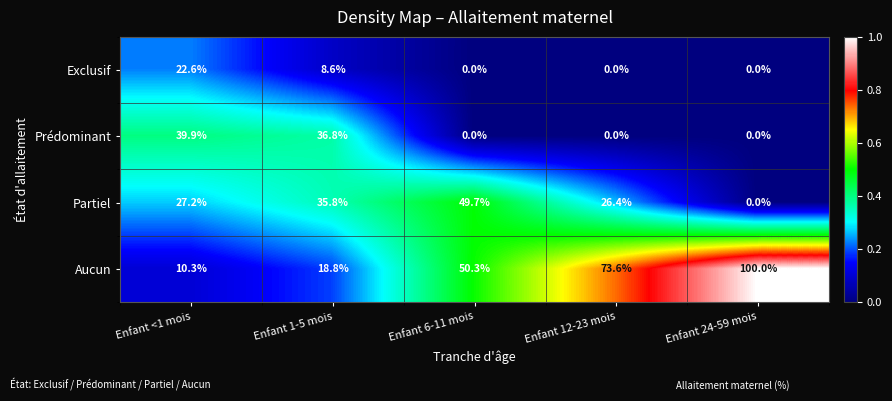

What value does the Prédominant series have at Enfant 1-5 mois?

36.8